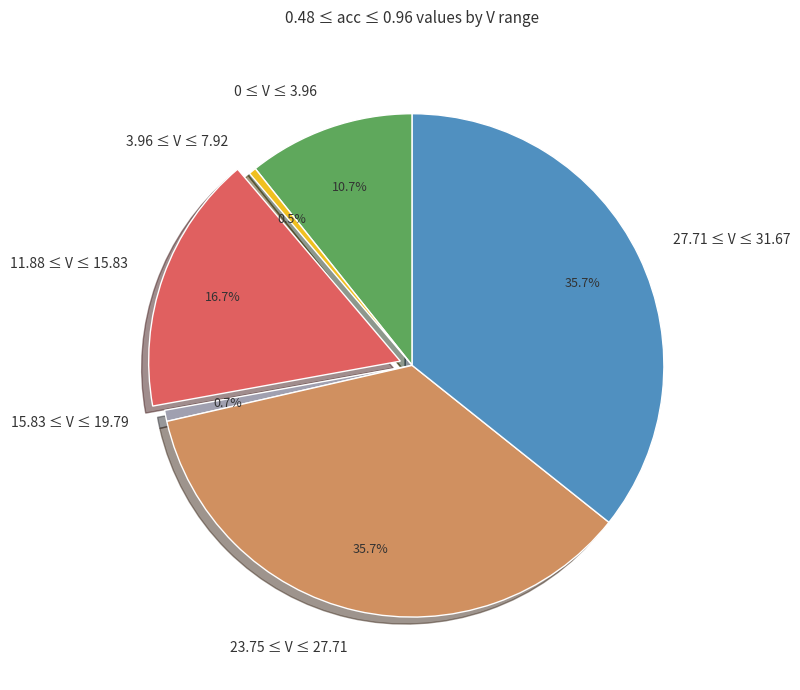

To the nearest percent, what is the combined percentage of 0 ≤ V ≤ 3.96 and 15.83 ≤ V ≤ 19.79?

11%